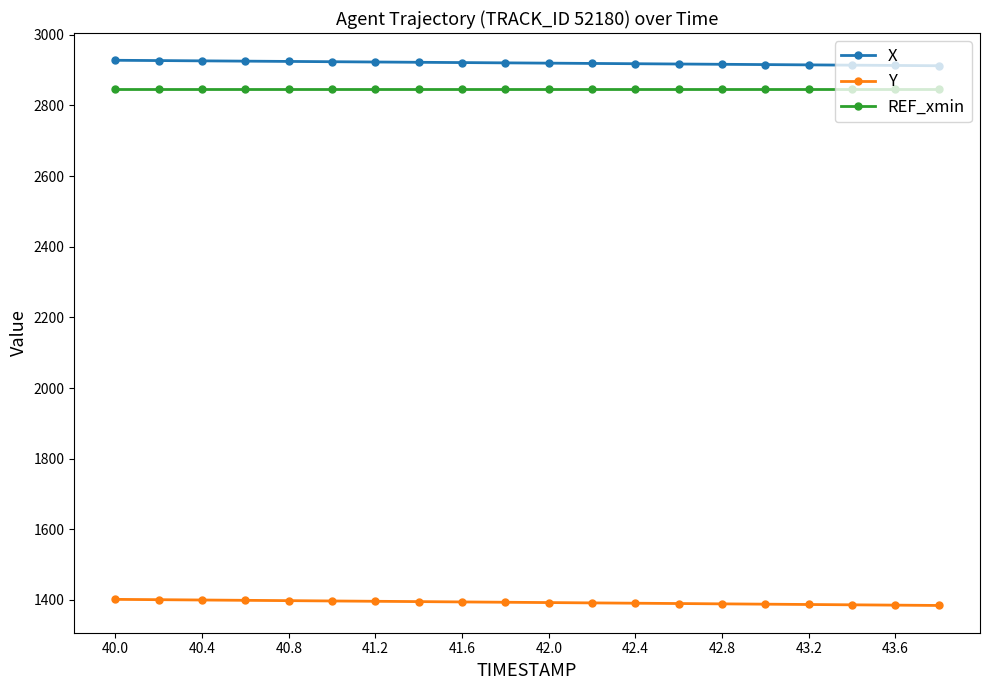

Which series has the largest total across all categories?

X